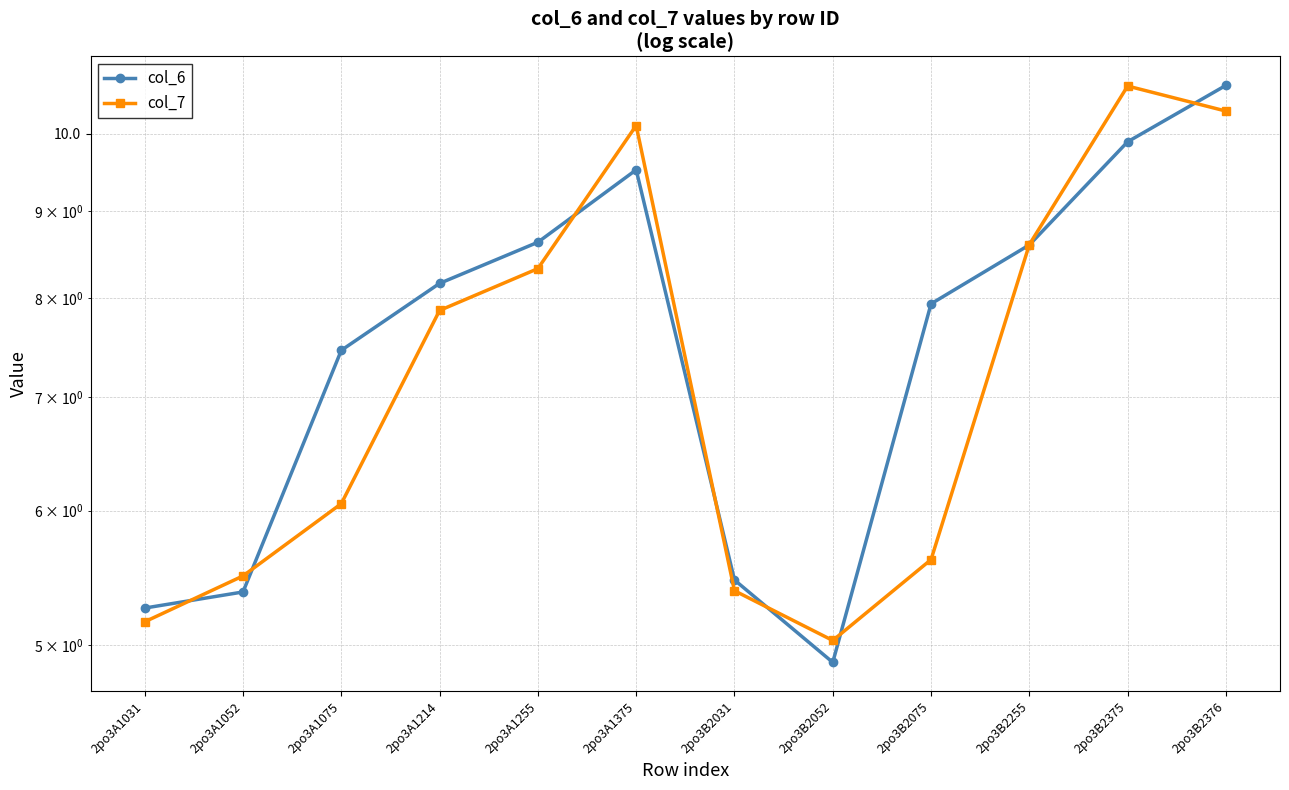

How many lines are shown in the chart?

2